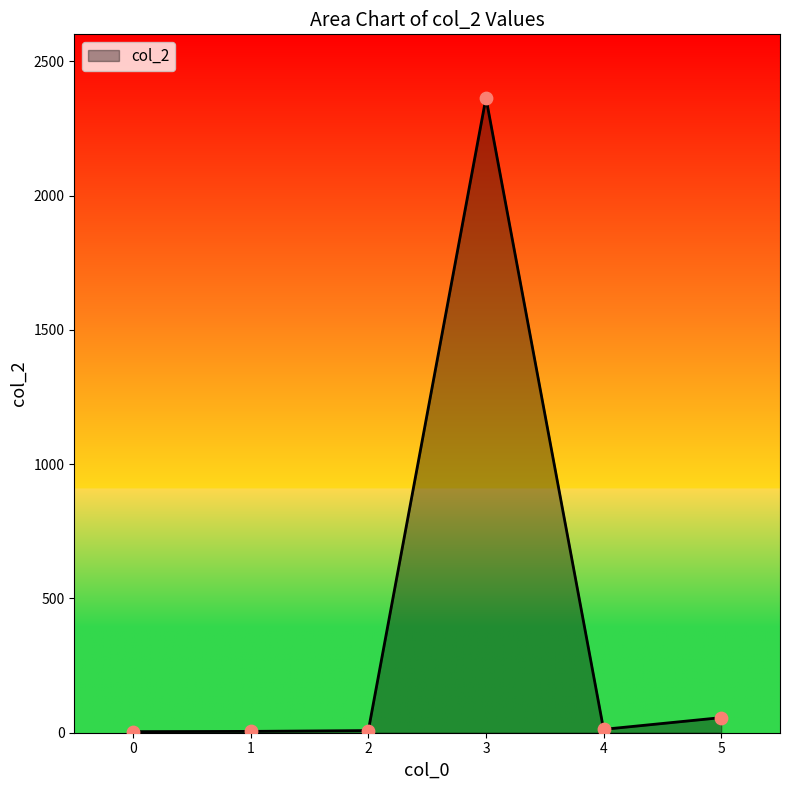

What is the greatest value displayed?

2364.0